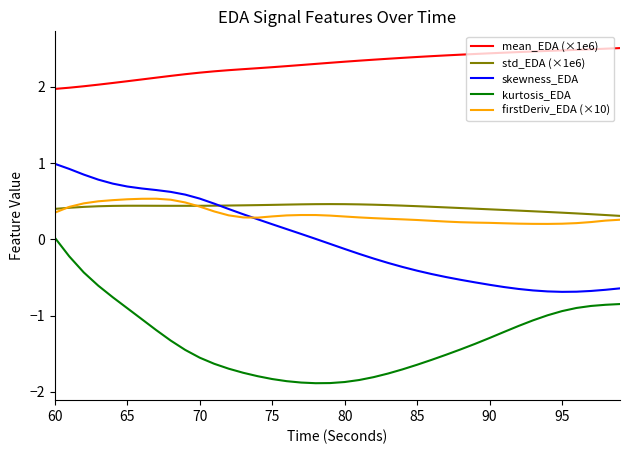

What is the smallest value displayed?

-1.9